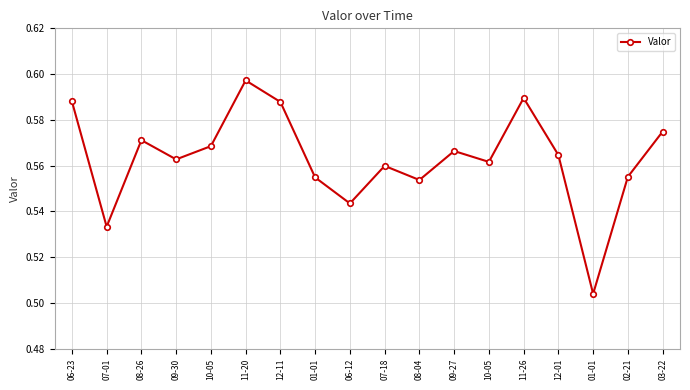

Count the number of data series in this chart.

1